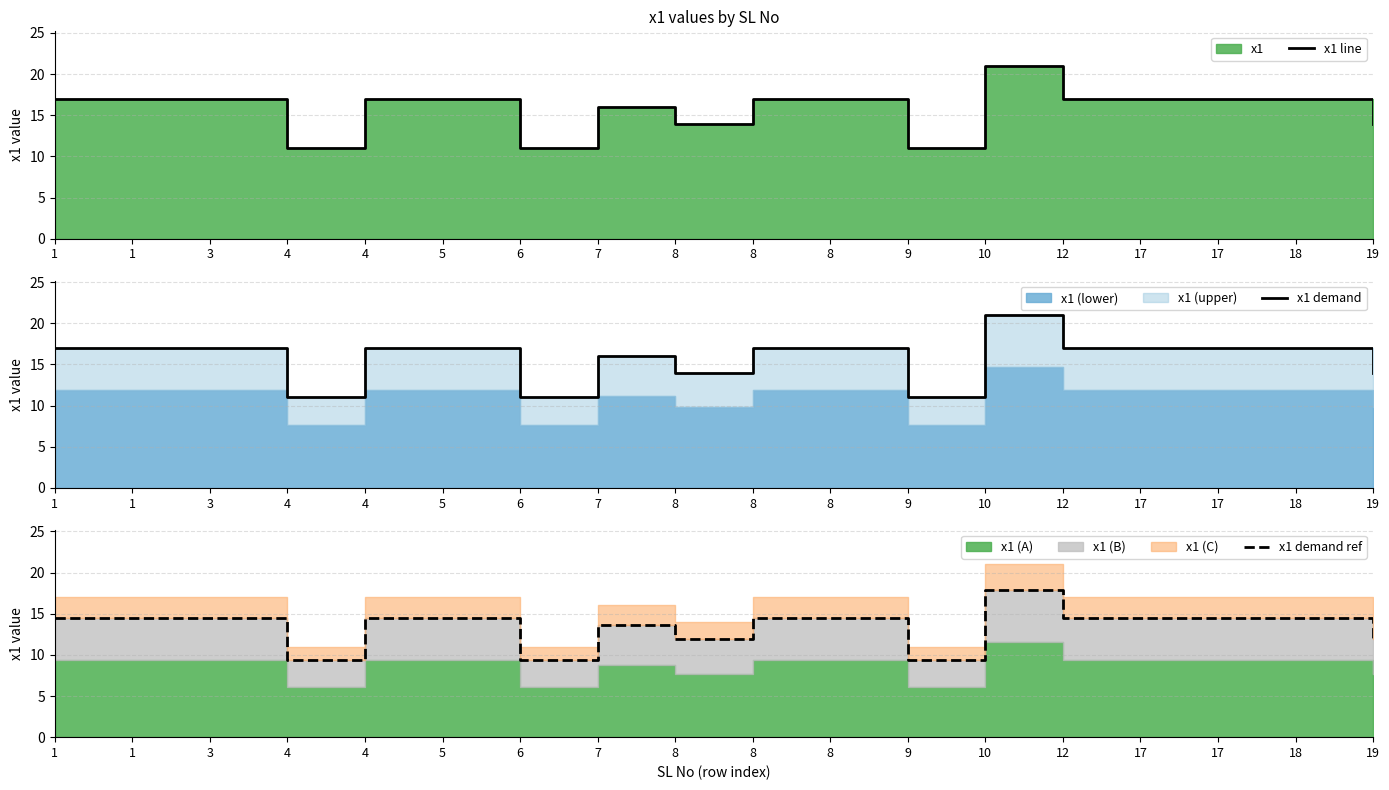

Which series has the largest range (max minus min)?

x1 line